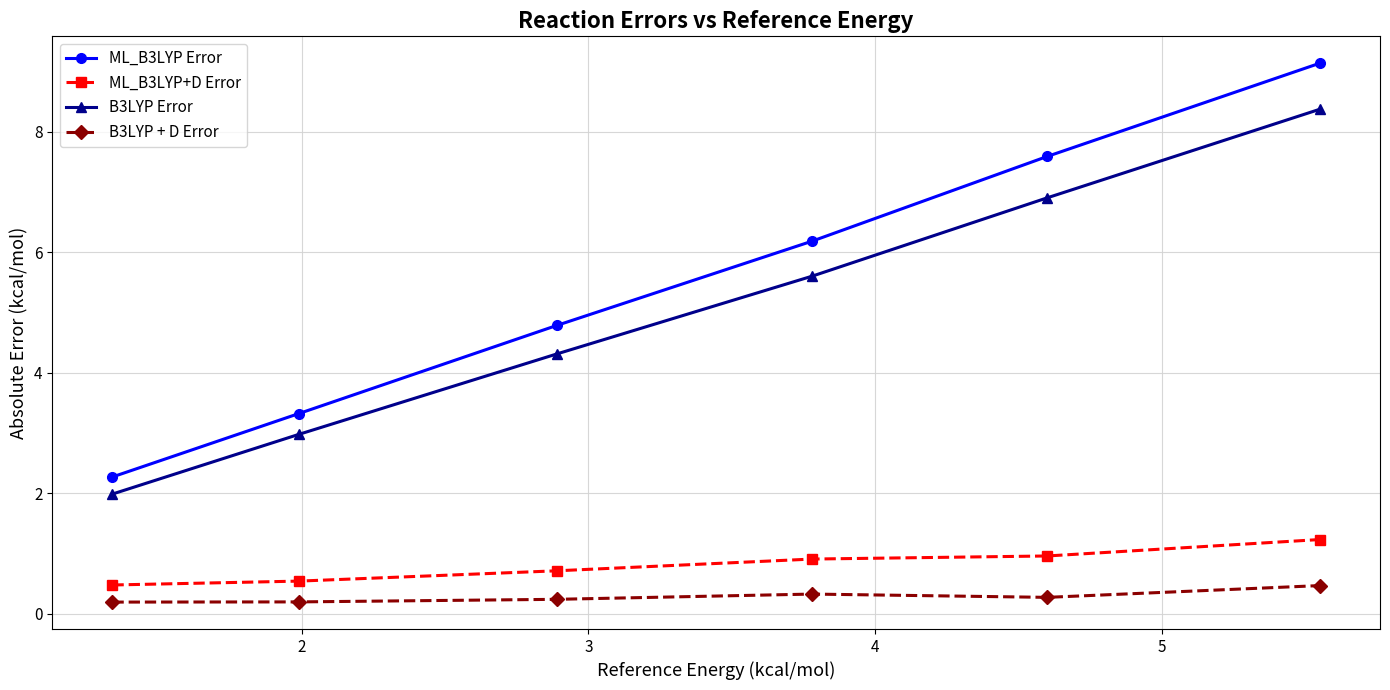

Which series has the largest range (max minus min)?

ML_B3LYP Error